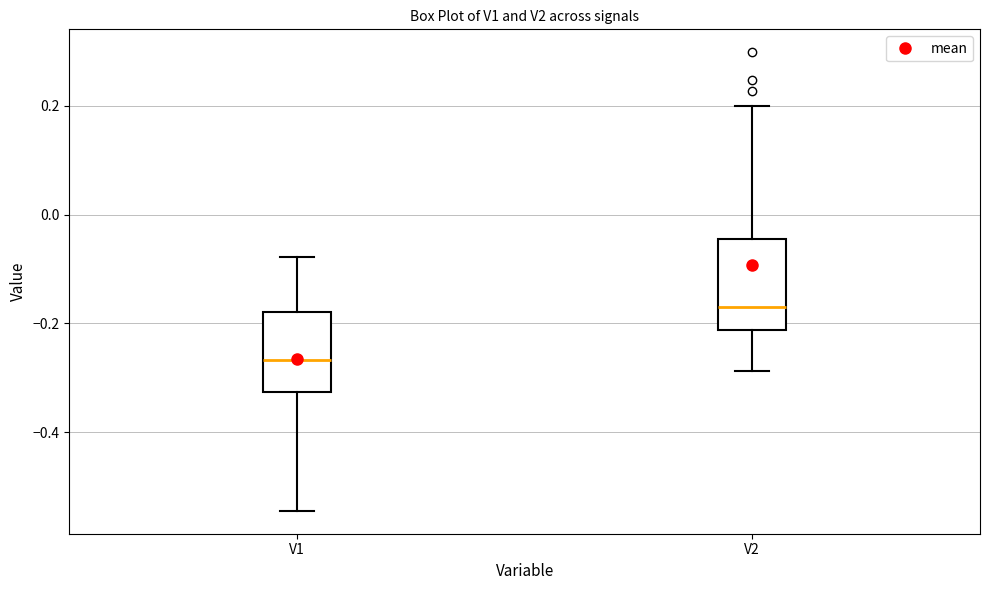

Reading left to right, read every box against the y-axis: the position of its median line, the range the box covers, and the ends of its whiskers. The values are not printed on the chart, so give them approximately, as read against the axis.

V1: median -0.26, box -0.32 to -0.18, whiskers -0.54 to -0.08
V2: median -0.16, box -0.22 to -0.04, whiskers -0.28 to 0.20